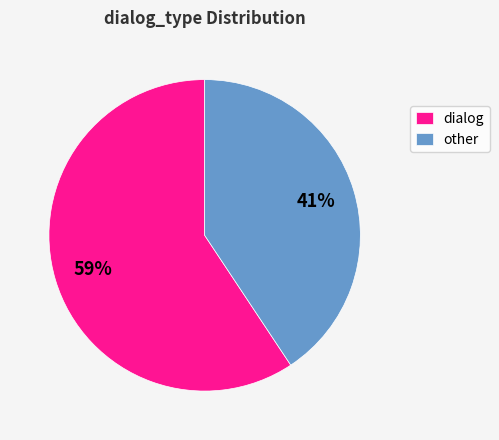

Is there a majority slice in this chart?

Yes